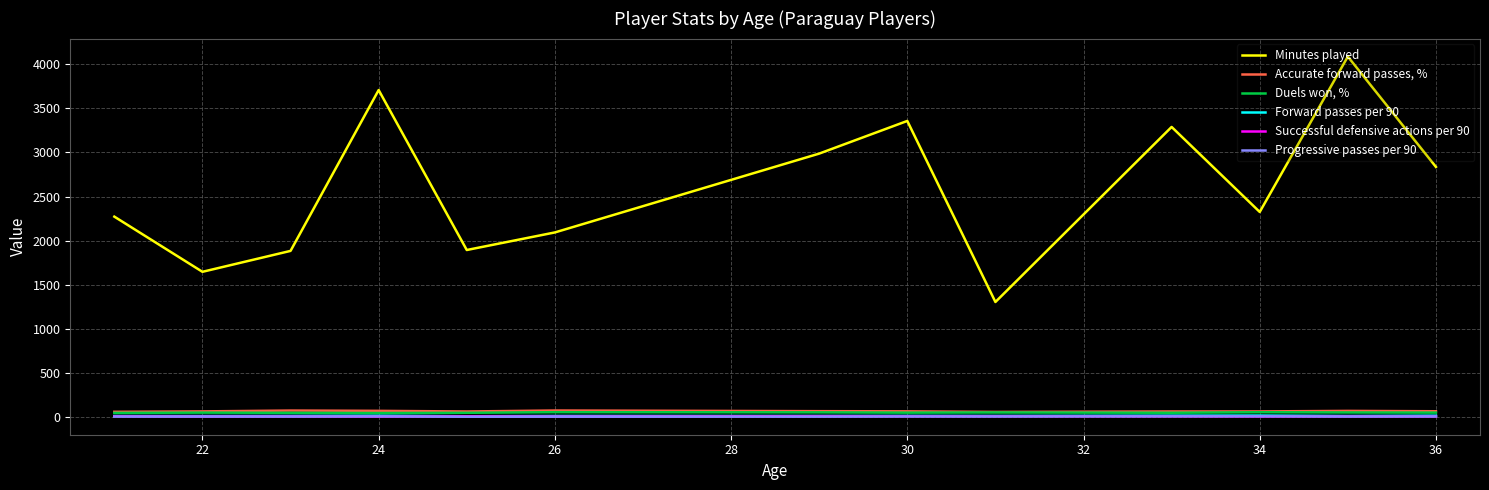

What is the greatest value displayed?

4085.0